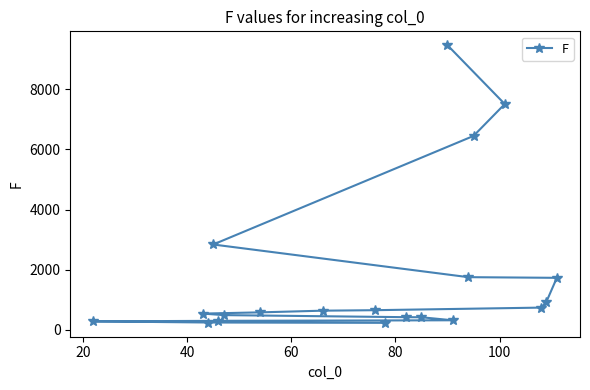

Reading right to left, list all the values displayed in this chart.

237	248	286	304	322	422	425	494	544	585	641	657	743	938	1732	1754	2839	6445	7504	9458